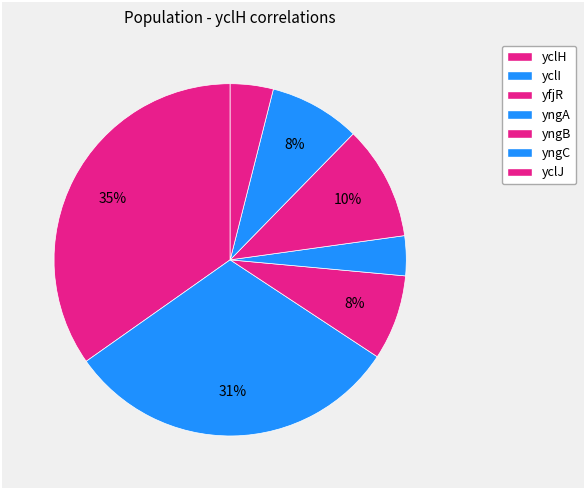

Approximately how many times larger is the value at yclJ compared to yclH?

0.1